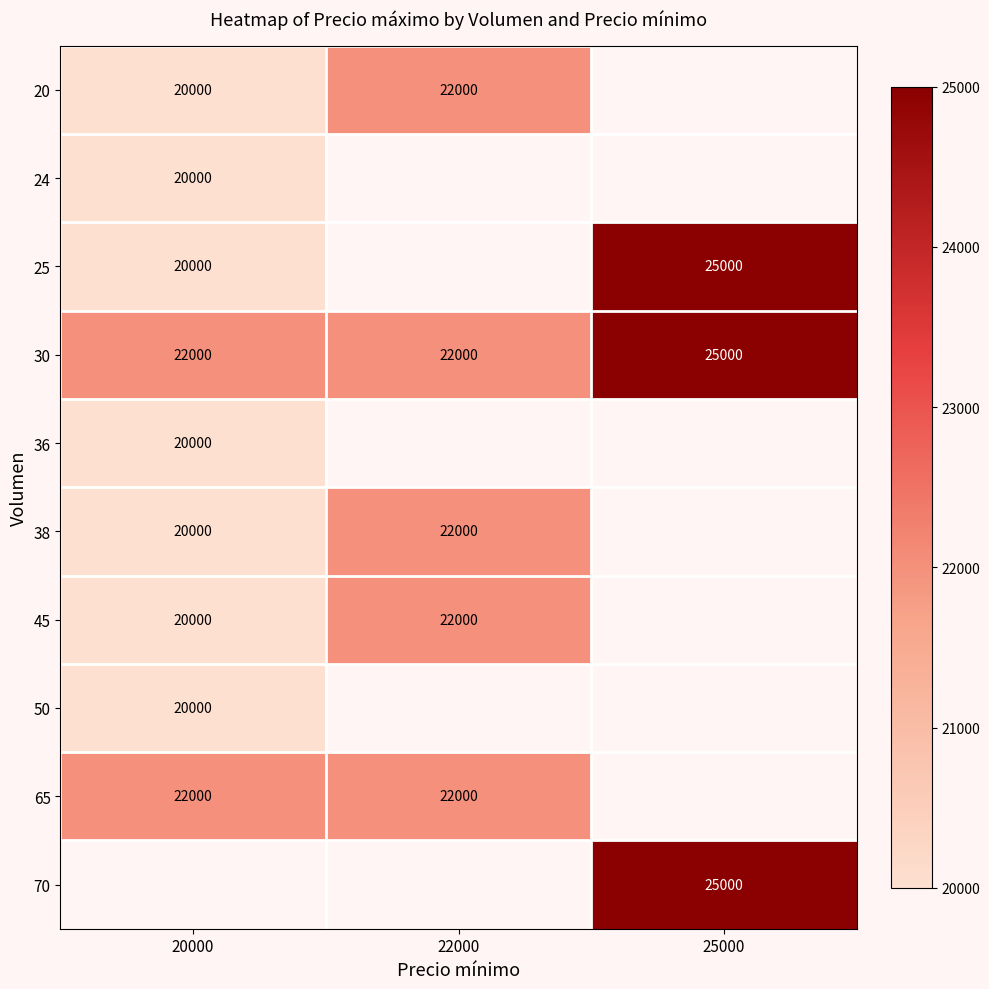

What is the lowest value of the 30 series?

22000